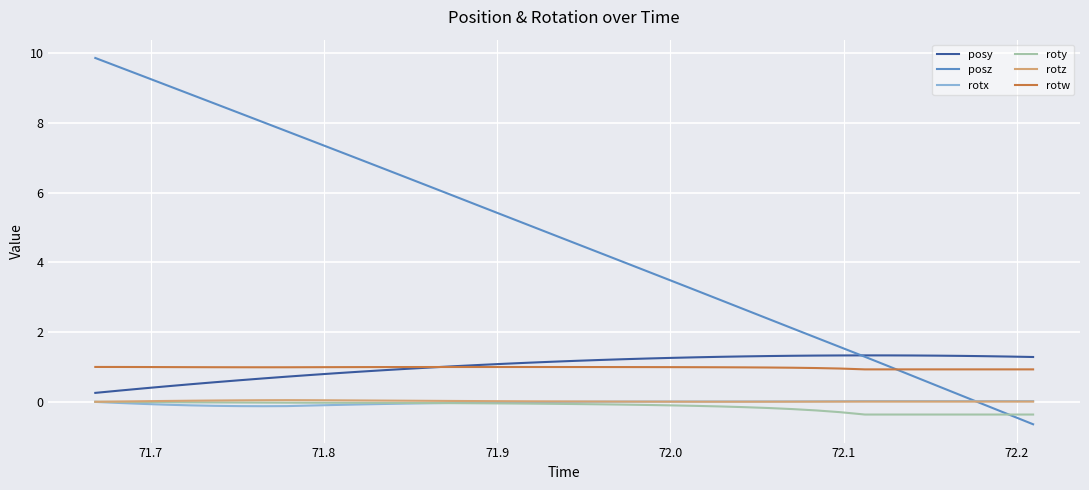

Which series has the largest total across all categories?

posz